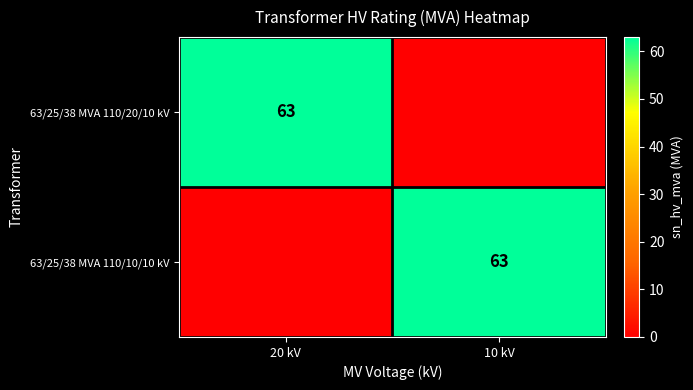

Is it true that 63/25/38 MVA 110/20/10 kV equals 63 at 20 kV?

True